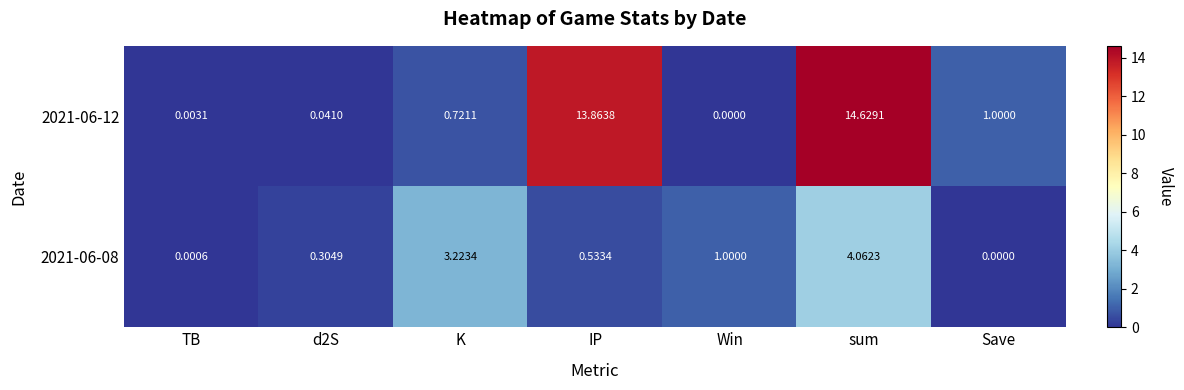

Where is 2021-06-08 nearest to the value 2?

Win